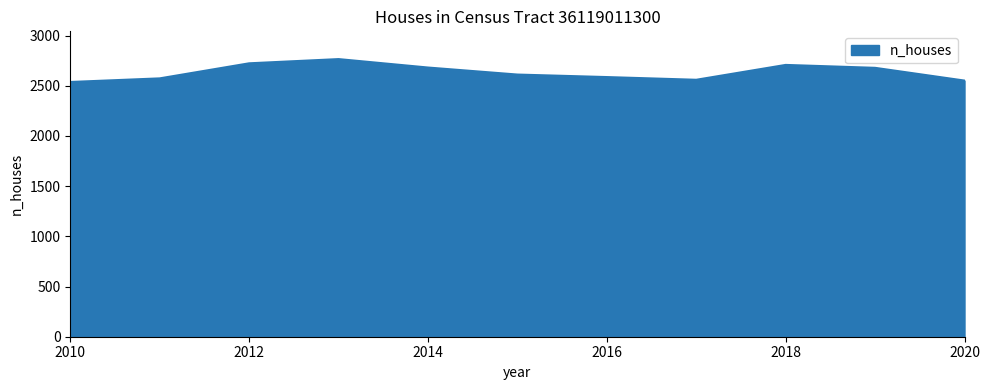

What is the difference between the maximum and minimum values?

228